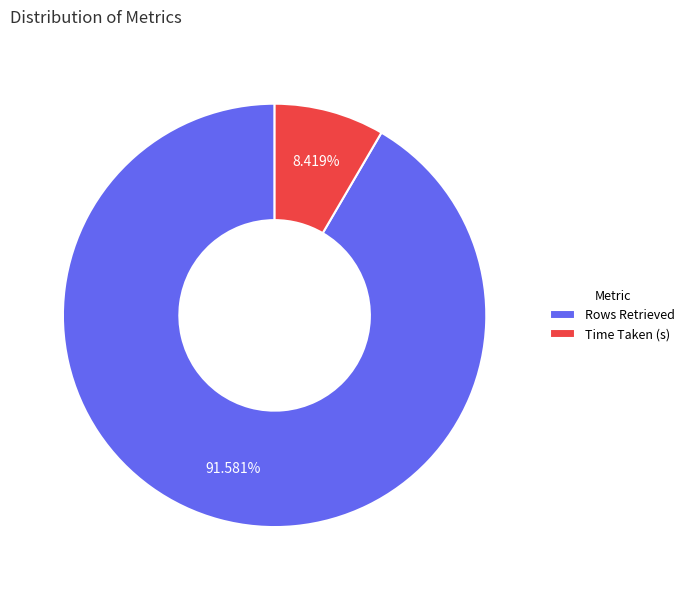

To the nearest percent, what percentage of the pie is Time Taken (s)?

8%